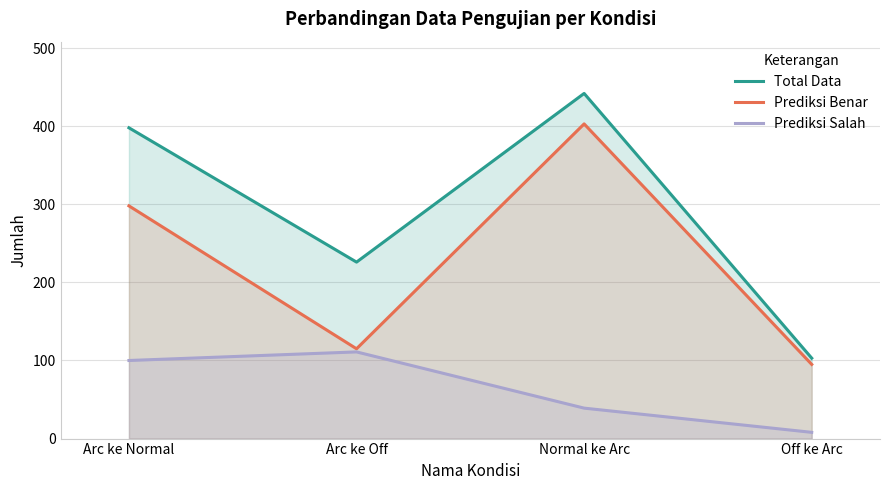

Where is Prediksi Salah nearest to the value 59?

Normal ke Arc